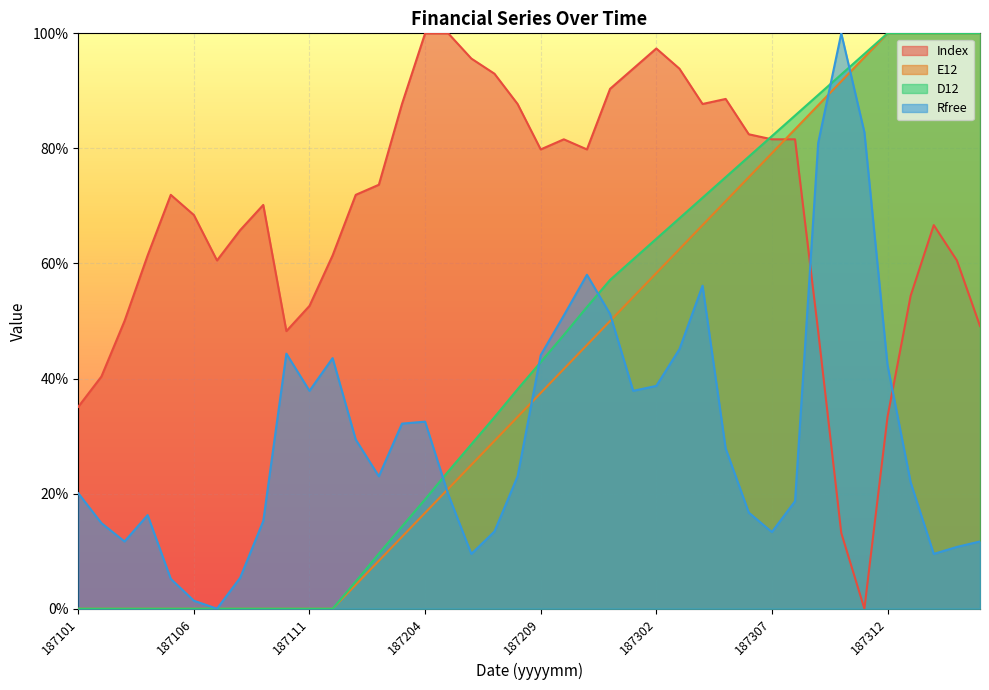

Which series has the largest total across all categories?

Index